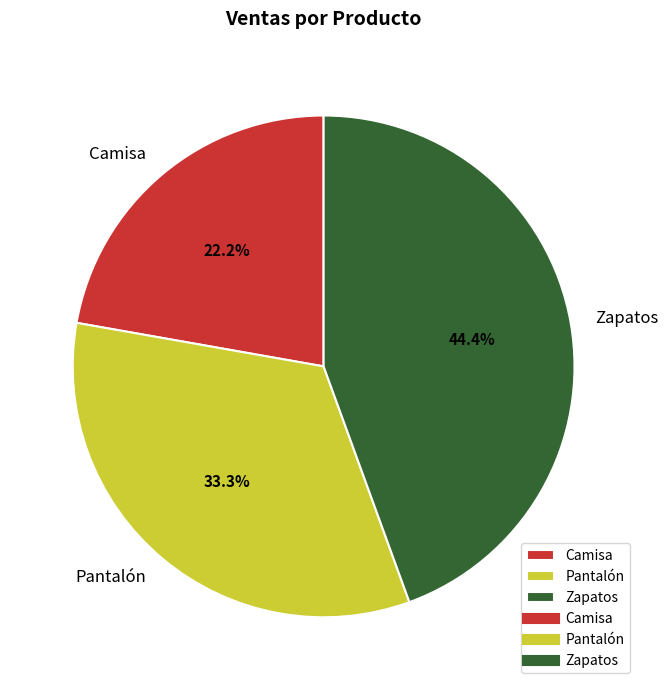

What percentage is the Camisa slice, to the nearest percent?

22%